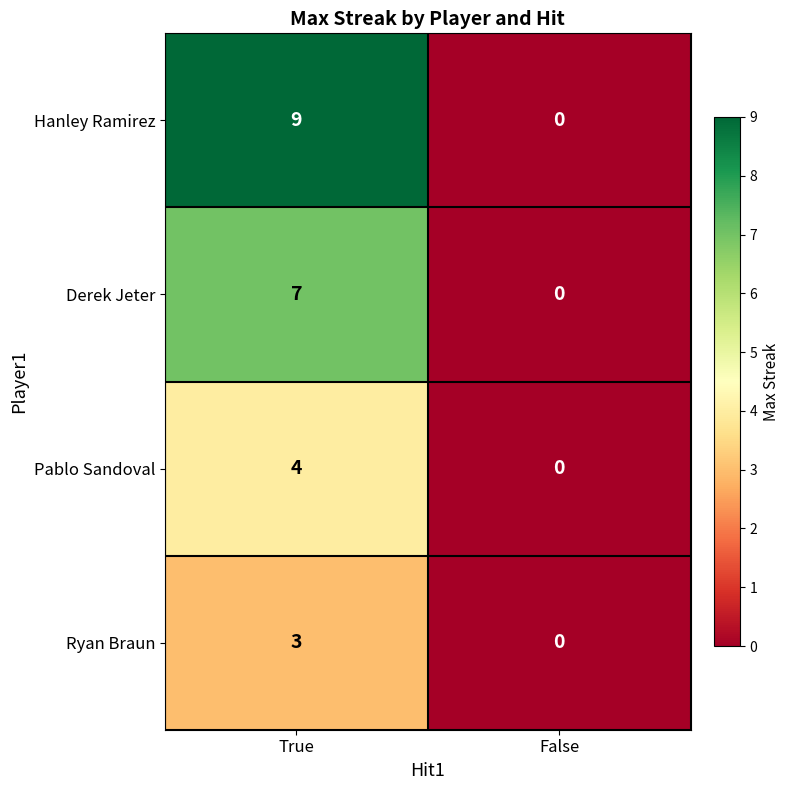

At which label is Hanley Ramirez closest to 4?

False